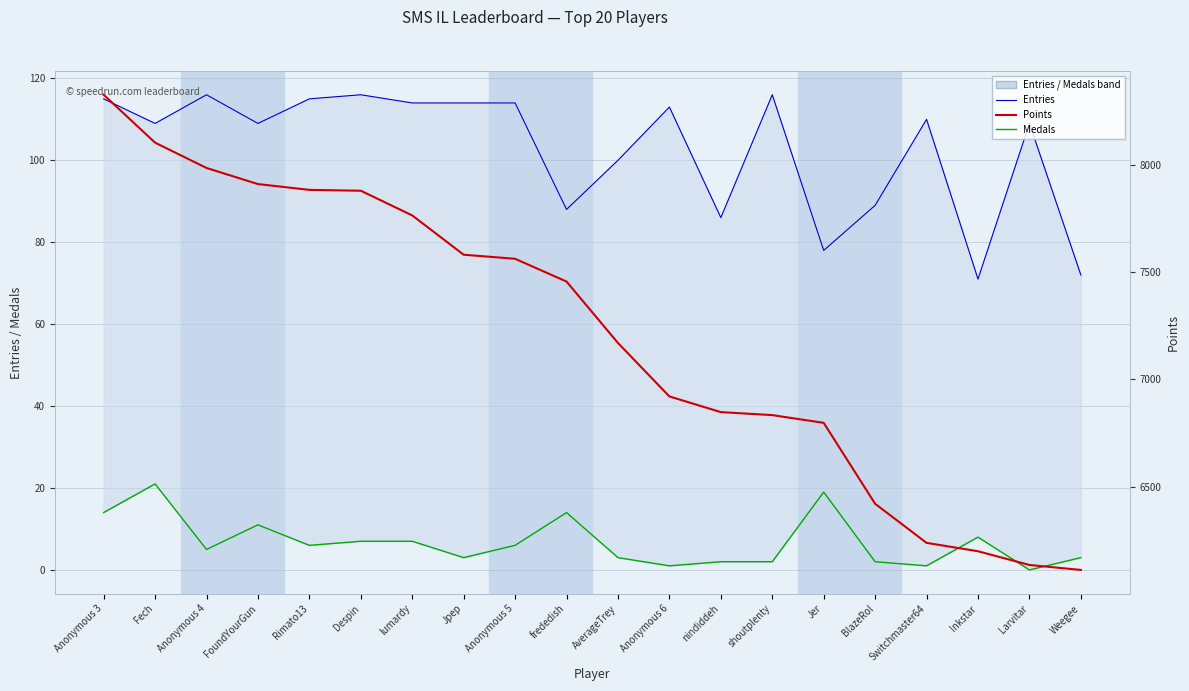

True or false: Points has more than 1 interior local peaks.

False